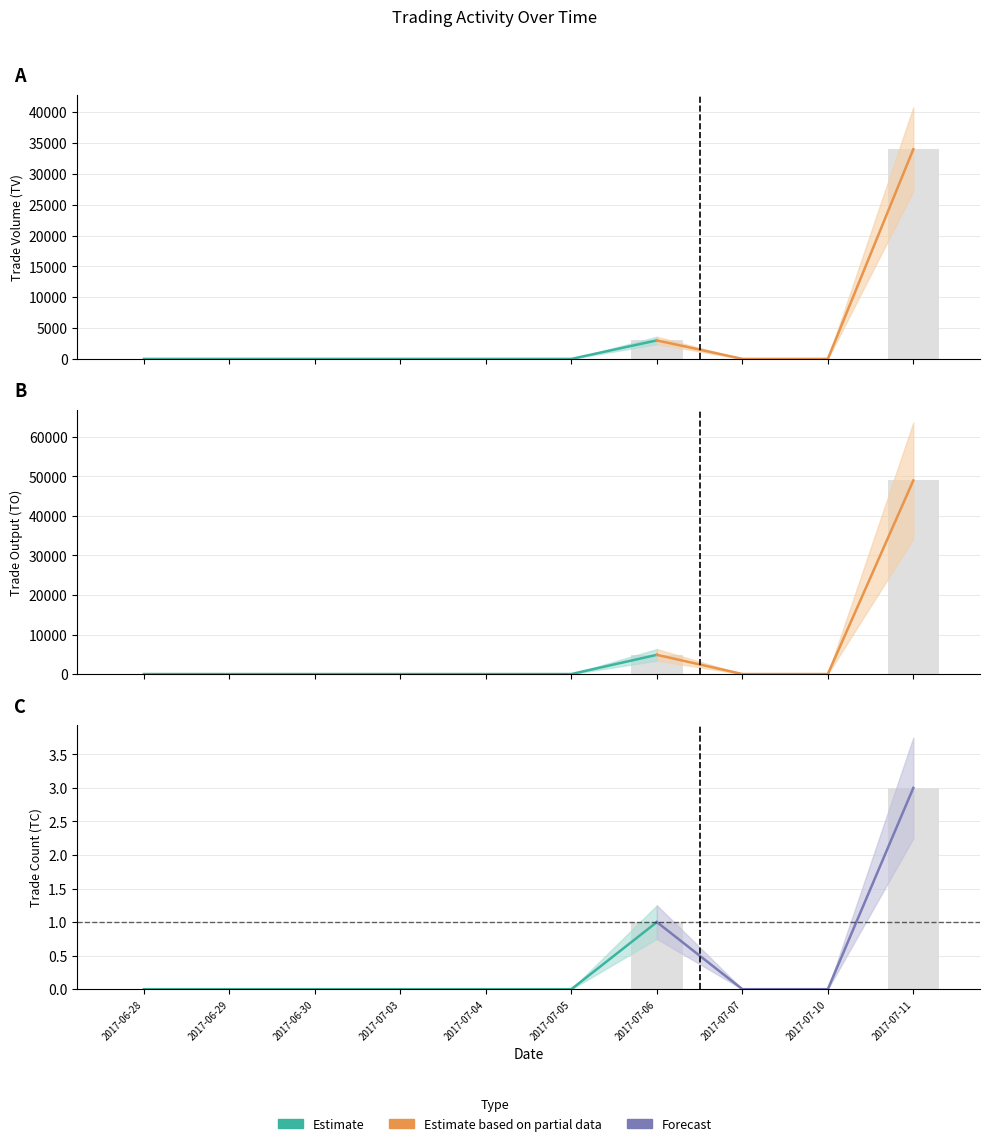

Are the bars grouped side by side (vs. stacked)?

Yes